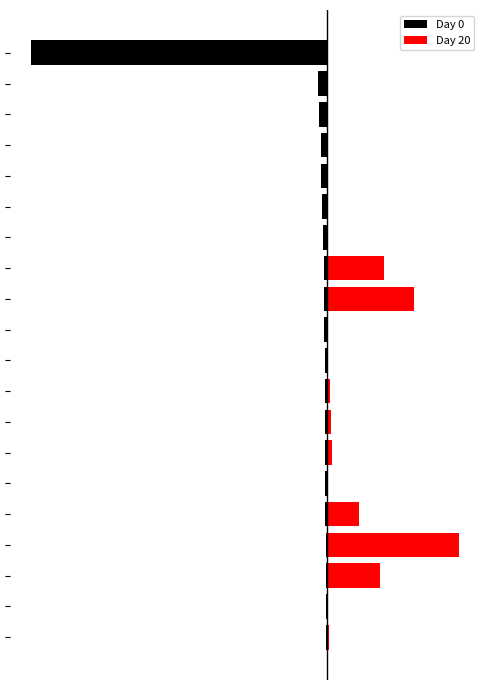

At 1, list the series in order from largest to smallest.

Day 20, Day 0